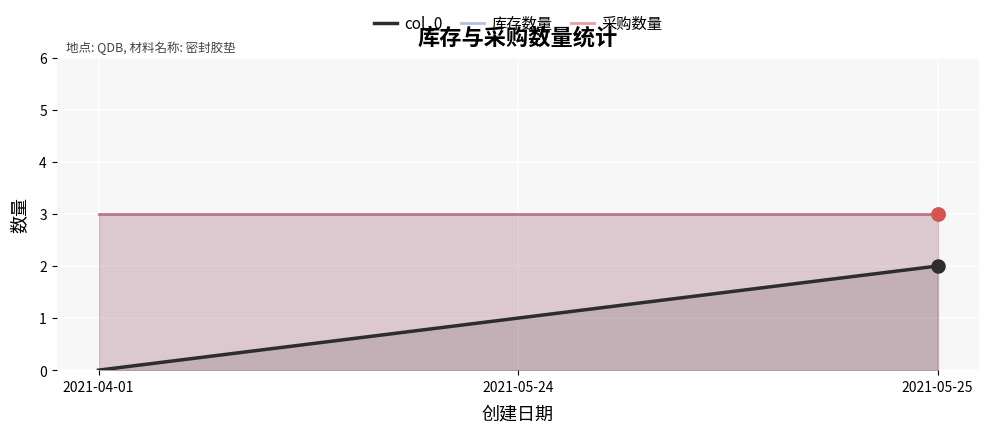

At which category is the sum across all series the highest?

2021-05-25